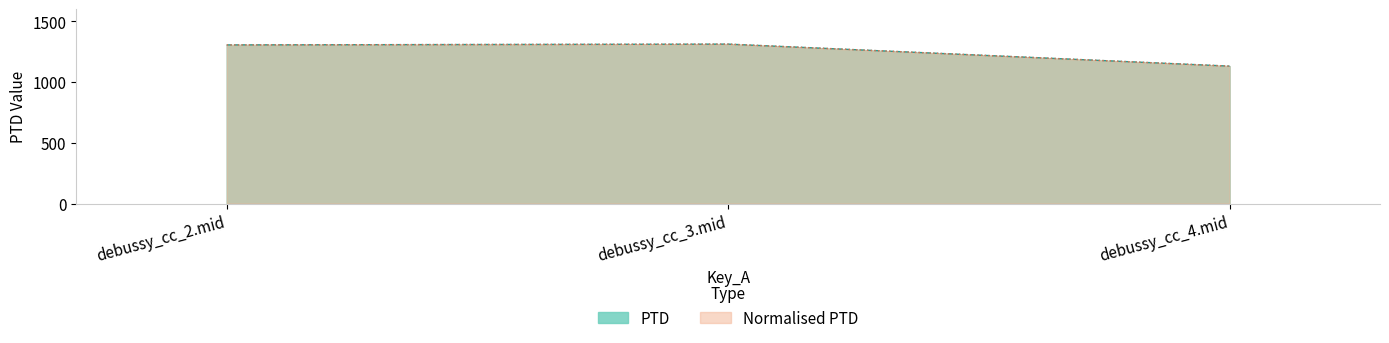

Which series has the largest range (max minus min)?

PTD